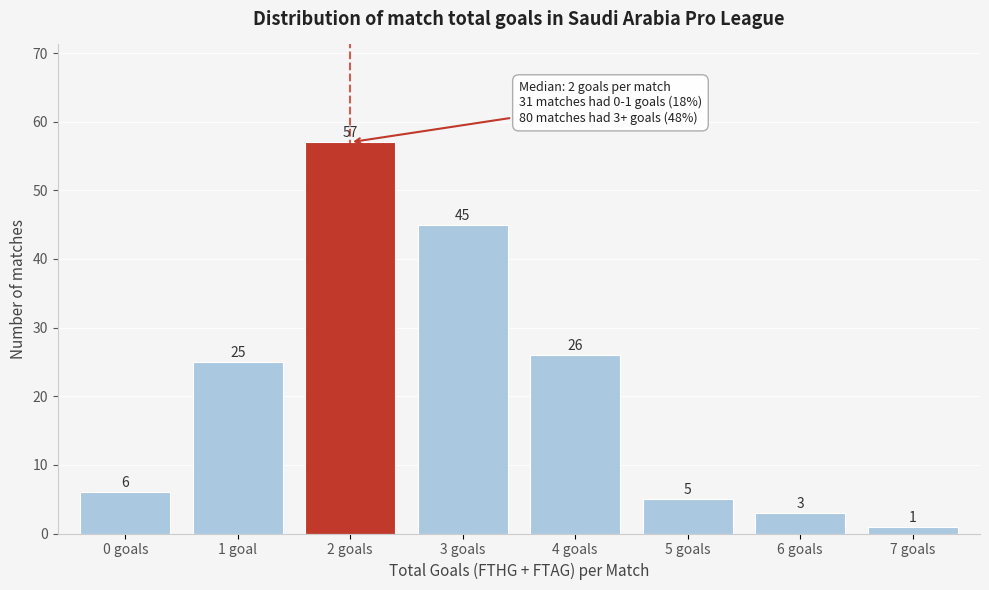

Reading left to right, extract all data points from this chart.

0 goals=6	1 goal=25	2 goals=57	3 goals=45	4 goals=26	5 goals=5	6 goals=3	7 goals=1